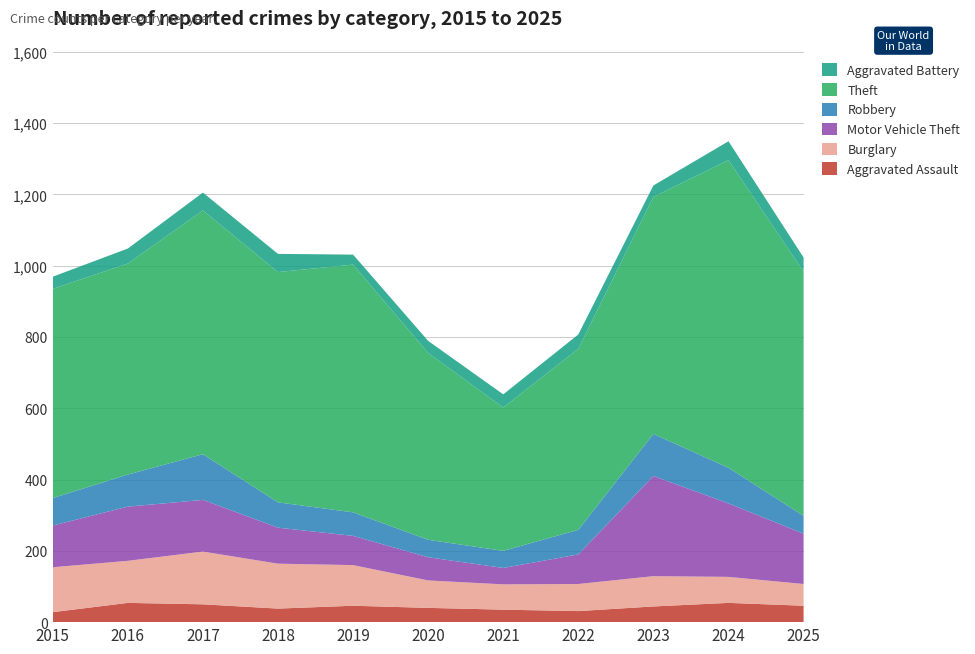

Reading right to left, list all the values displayed in this chart.

Aggravated Assault: 46	54	44	31	35	40	46	38	50	54	28
Burglary: 61	73	85	76	71	77	114	126	148	118	126
Motor Vehicle Theft: 141	206	281	83	46	65	82	101	145	152	117
Robbery: 50	100	118	69	48	49	66	71	128	90	77
Theft: 685	863	665	508	402	524	695	646	684	592	587
Aggravated Battery: 40	53	32	40	37	34	28	51	50	42	34